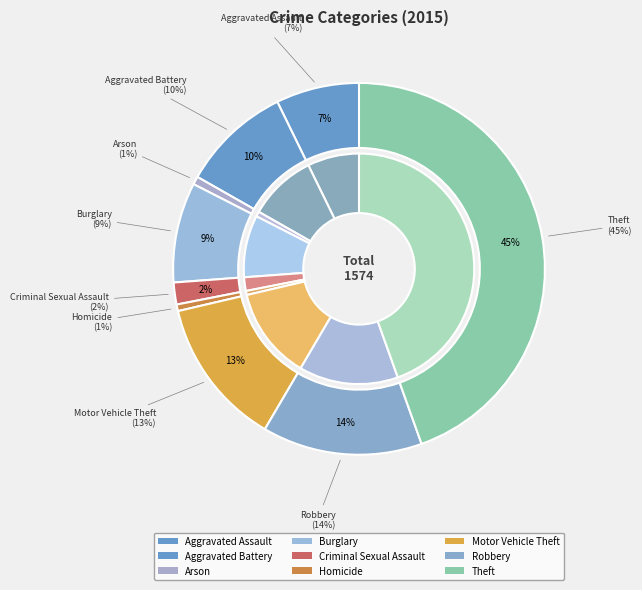

To the nearest percent, what percentage of the pie is Theft?

45%